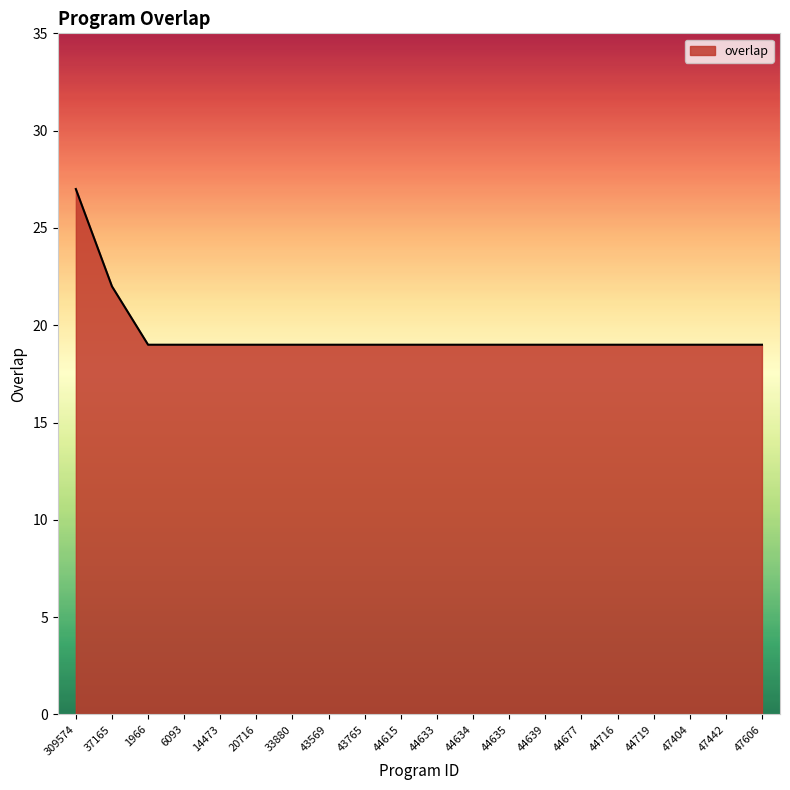

What position from the left is 6093?

4